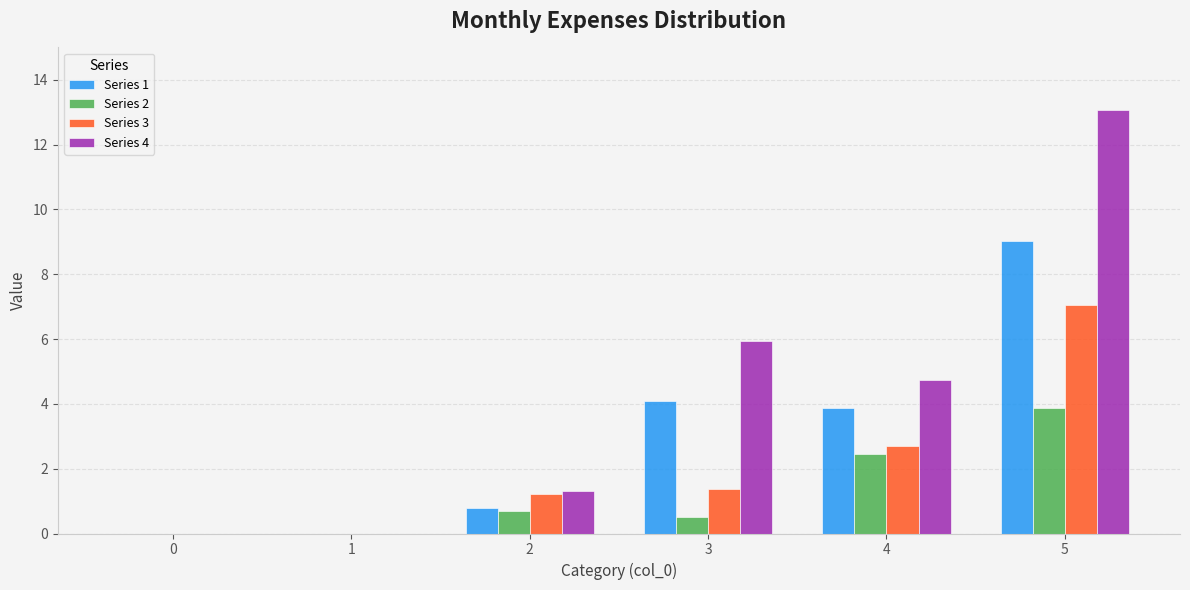

Reading left to right, list all the values displayed in this chart.

Series 1: 0.0	0.0	0.8	4.1	3.9	9.0
Series 2: 0.0	0.0	0.7	0.5	2.4	3.9
Series 3: 0.0	0.0	1.2	1.4	2.7	7.0
Series 4: 0.0	0.0	1.3	5.9	4.7	13.1